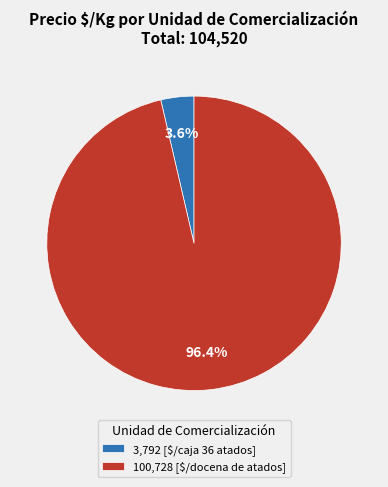

What is the smallest slice in the pie chart?

3,792 [$/caja 36 atados]